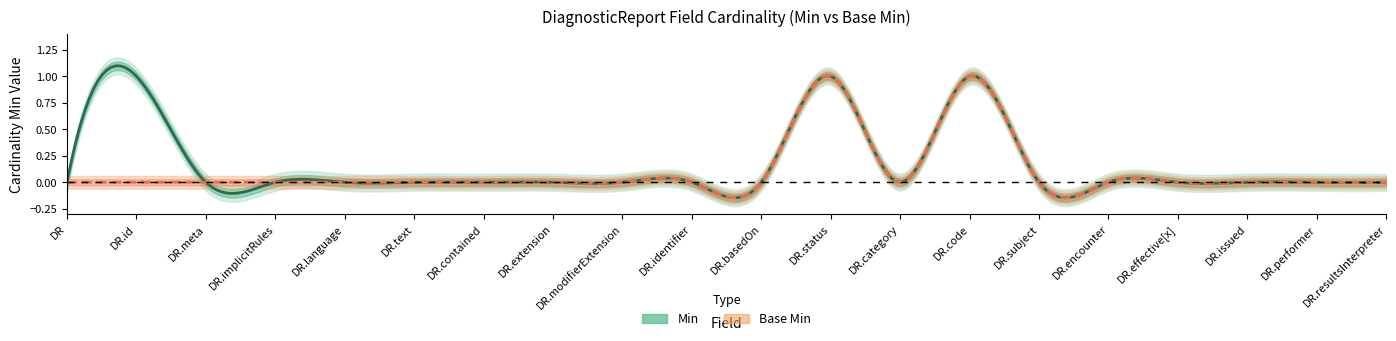

True or false: Min and Base Min intersect in this chart.

False